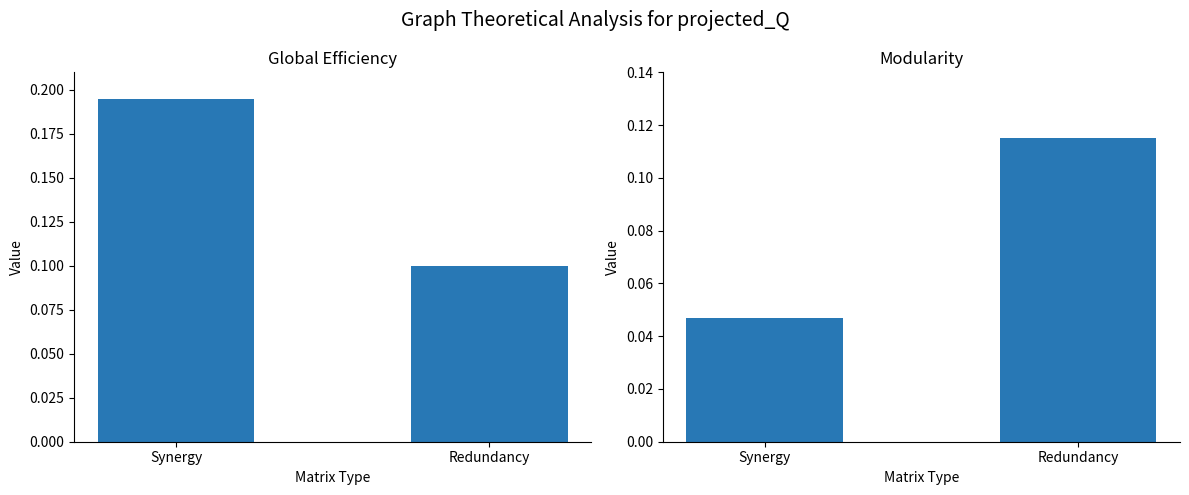

Which series has the widest spread of values?

Global Efficiency